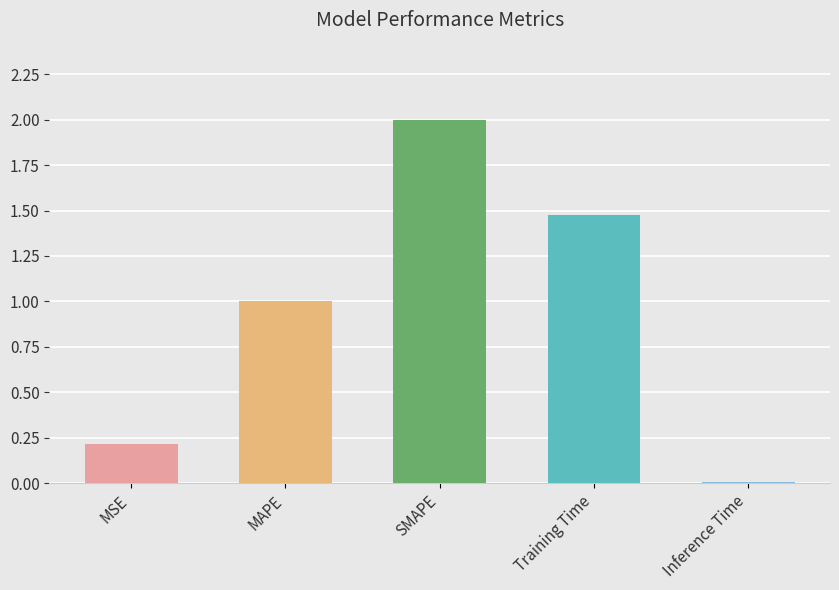

What is the label of the 3rd bar from the right?

SMAPE